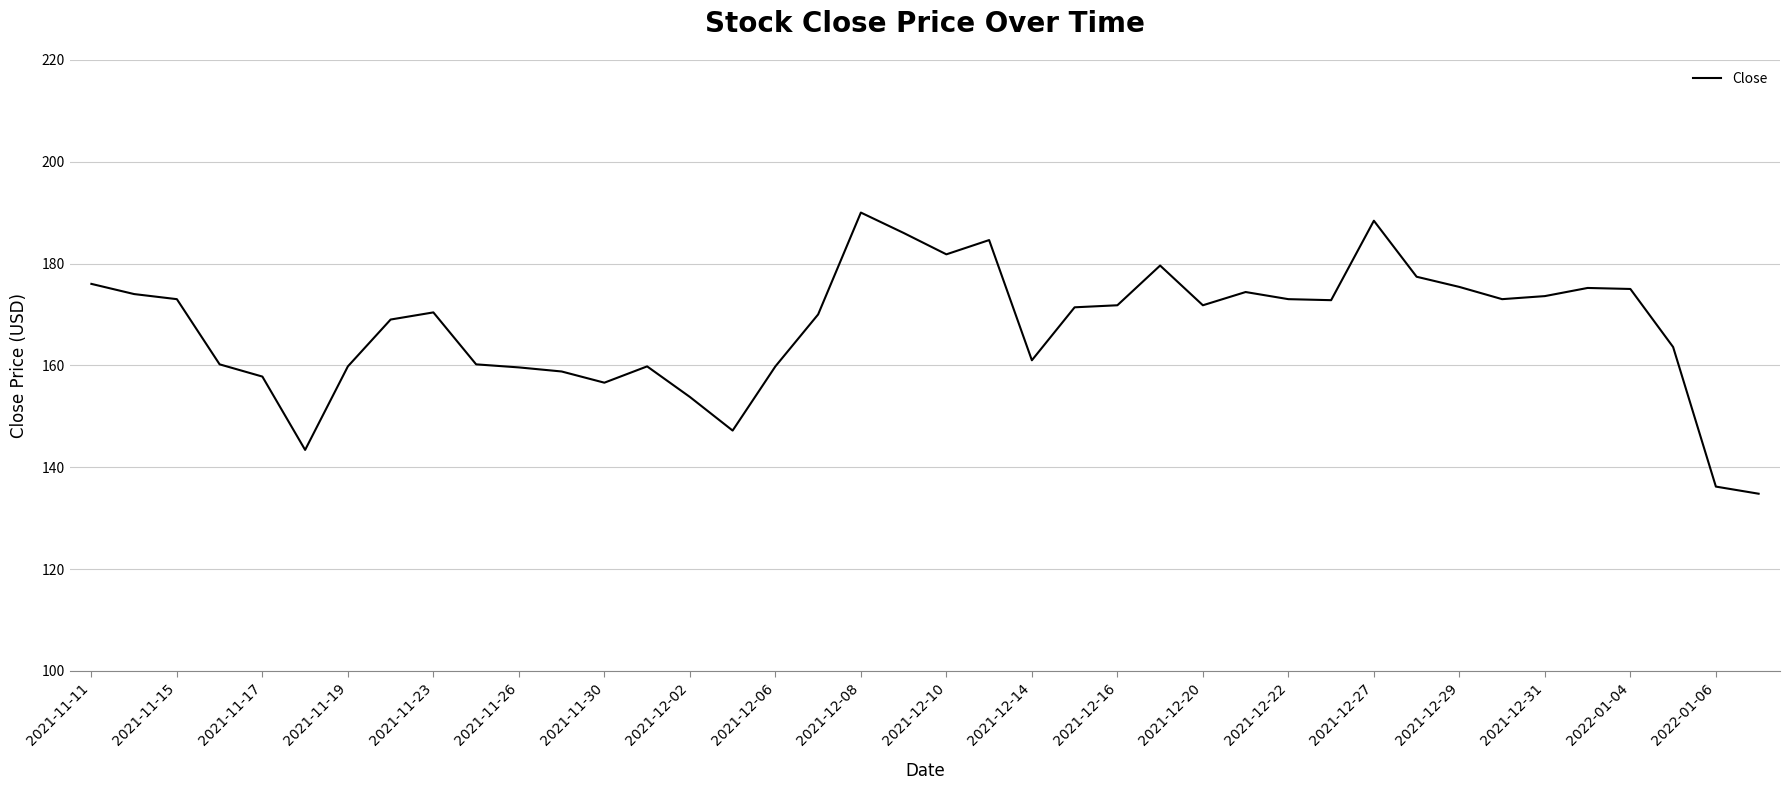

What is the maximum value shown in the chart?

190.0